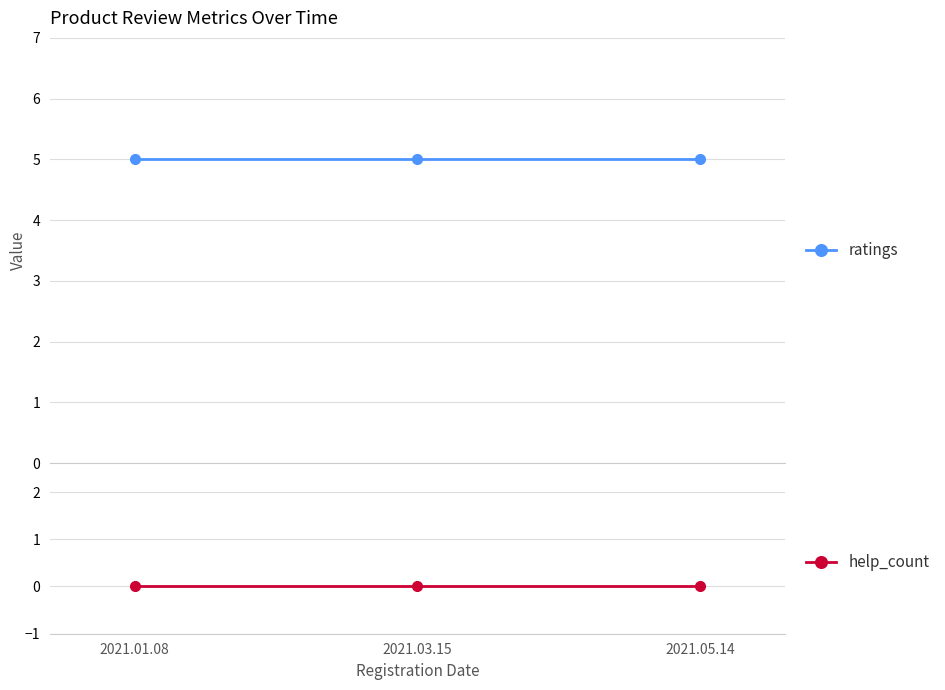

What are all the series names shown in the legend?

ratings, help_count